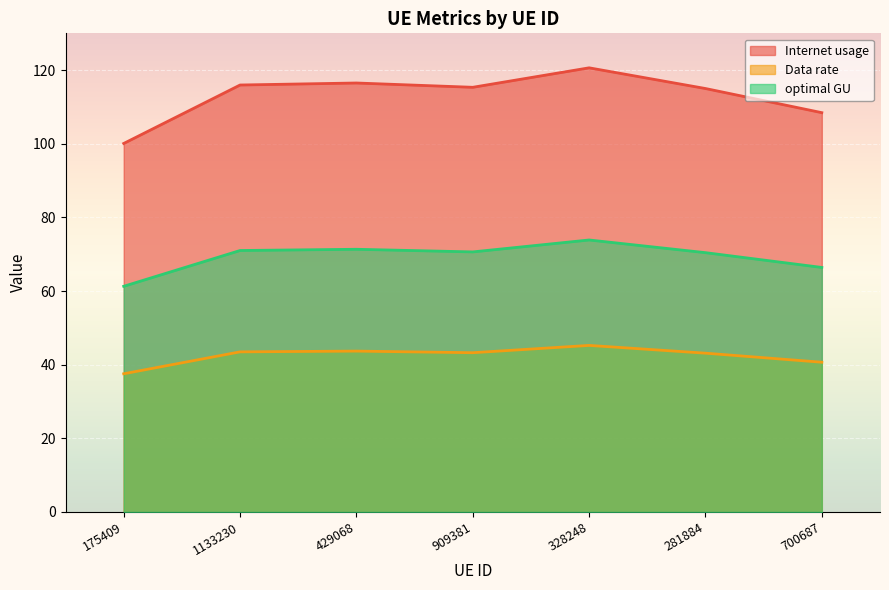

At 328248, list the series in order from smallest to largest.

Data rate, optimal GU, Internet usage